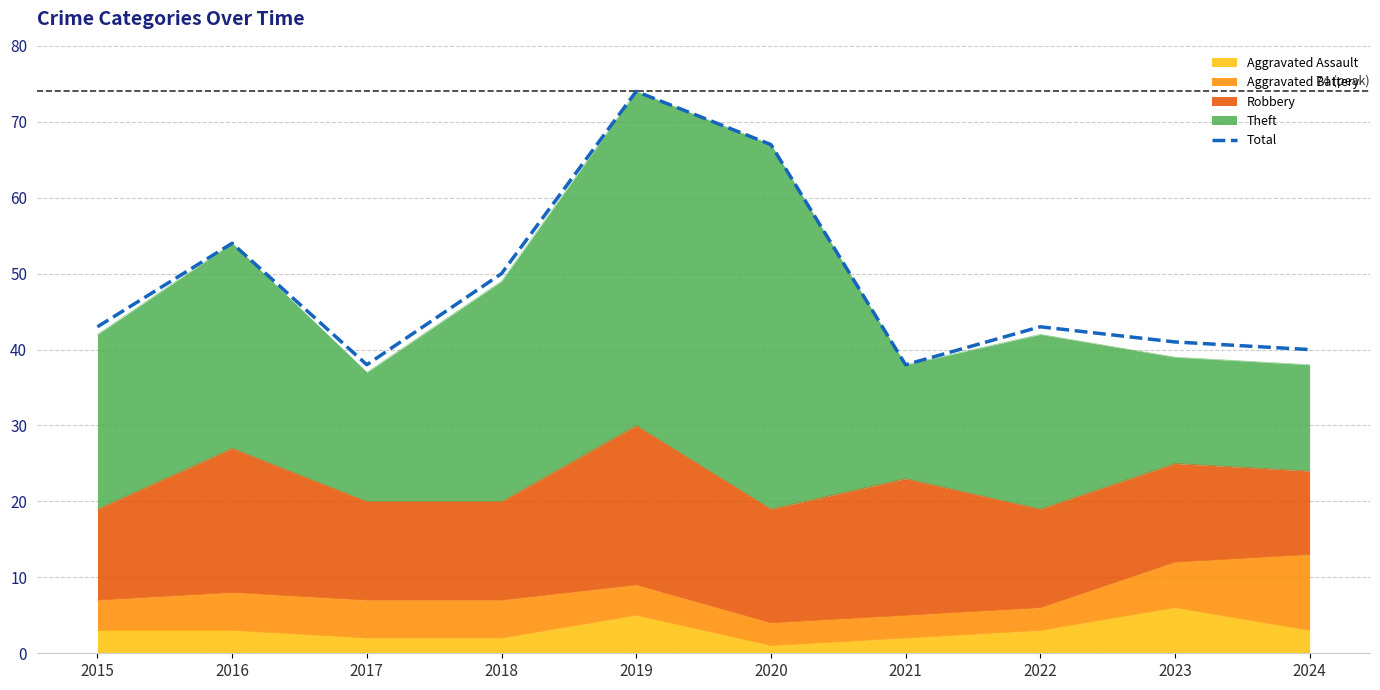

Which label corresponds to the largest value in the chart?

2019